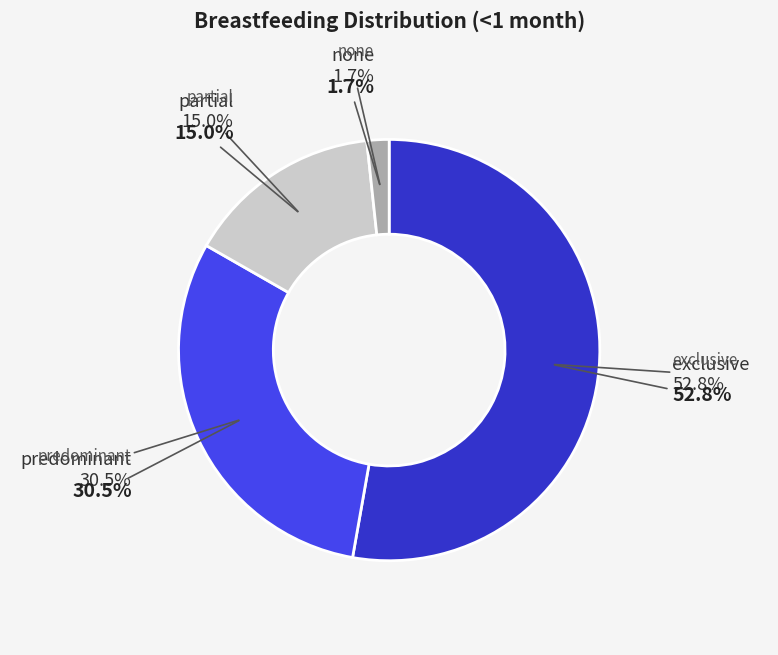

To the nearest percent, what is the difference between the largest and smallest slice percentages?

51%